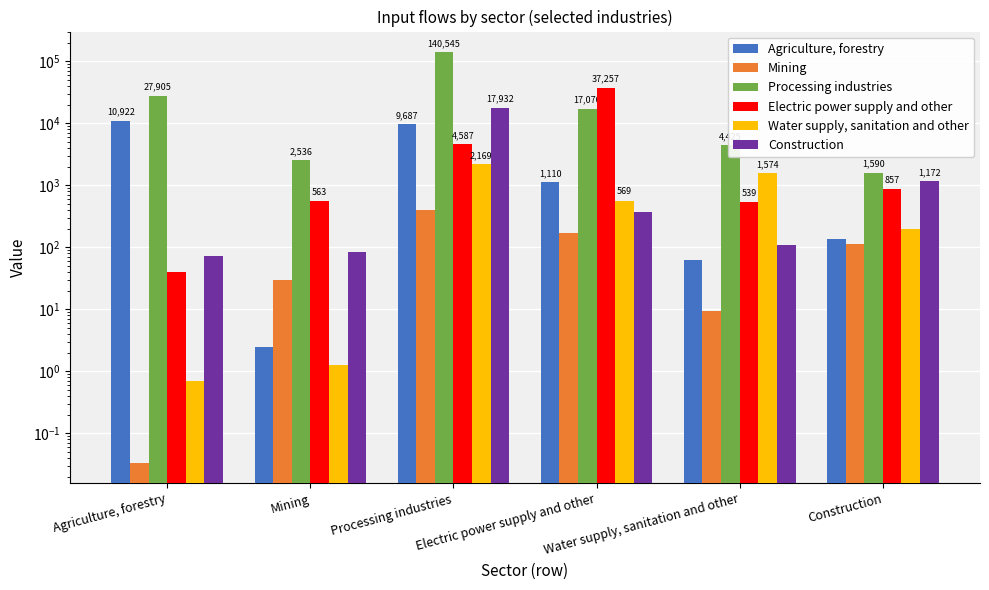

At how many categories does at least one series exceed 113863?

1